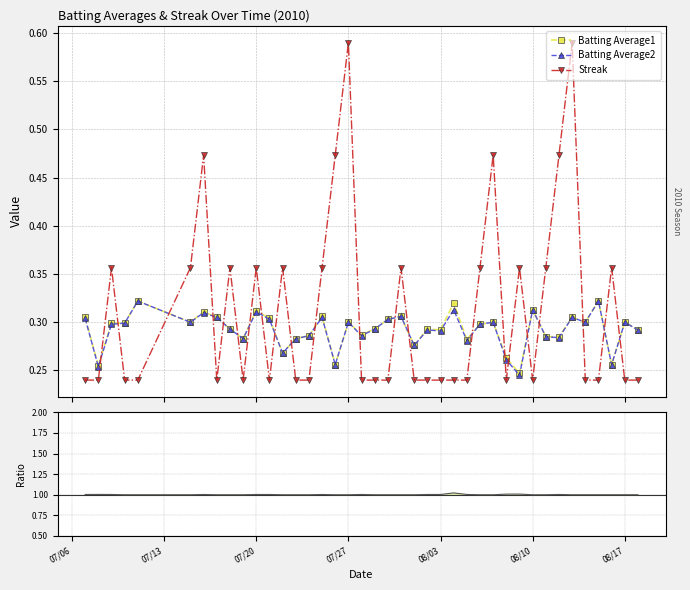

How many interior local valleys does the Batting Average2 series have?

13